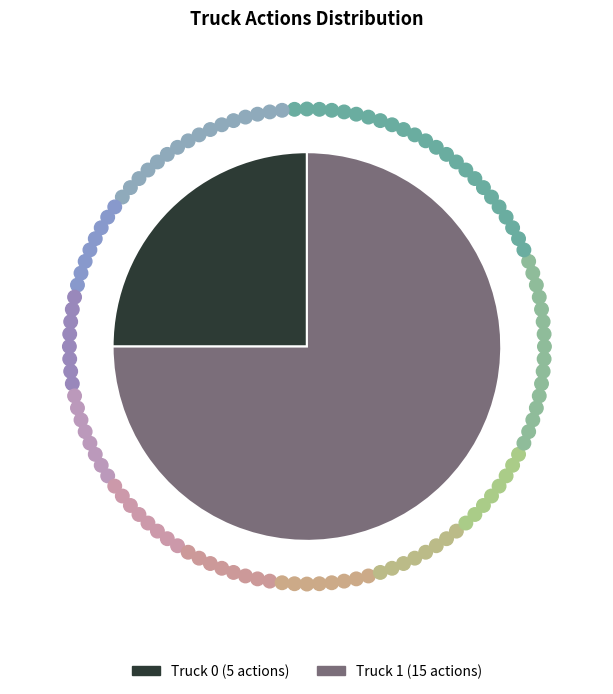

Rank the categories by value from highest to lowest.

Truck 1, Truck 0